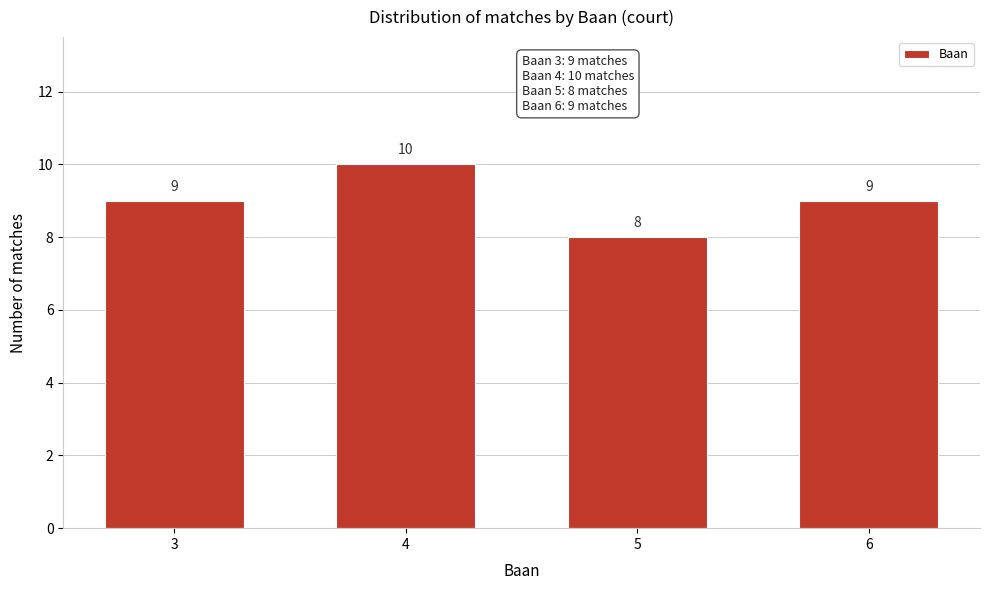

Reading left to right, extract all data points from this chart.

9	10	8	9